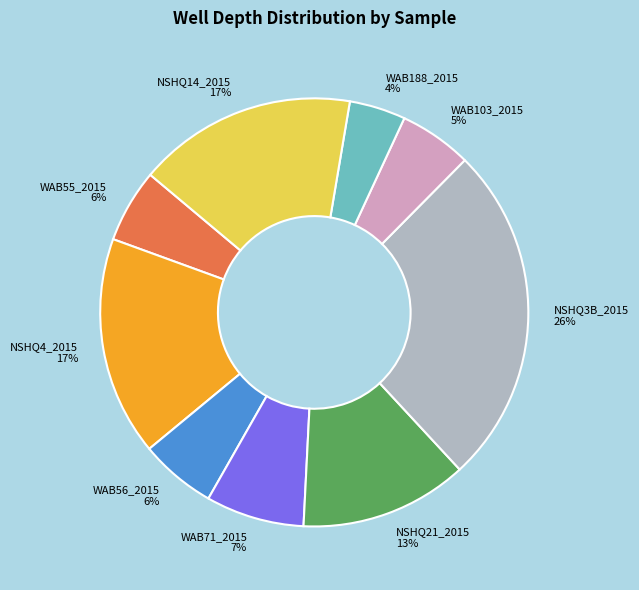

Does any single category account for the majority?

No